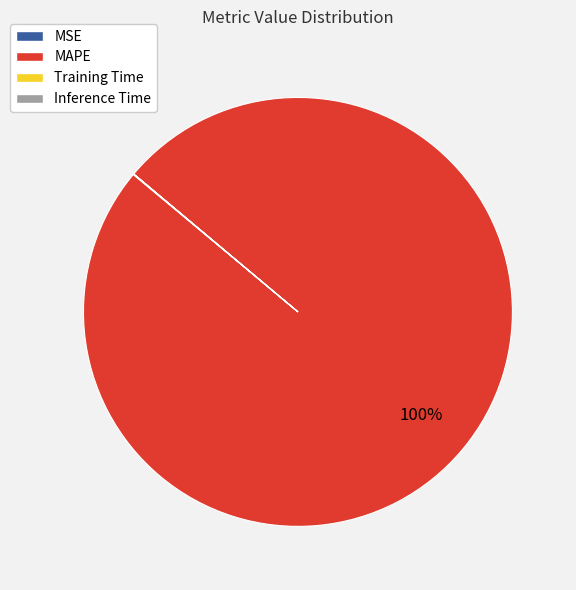

Which slice is the largest?

MAPE